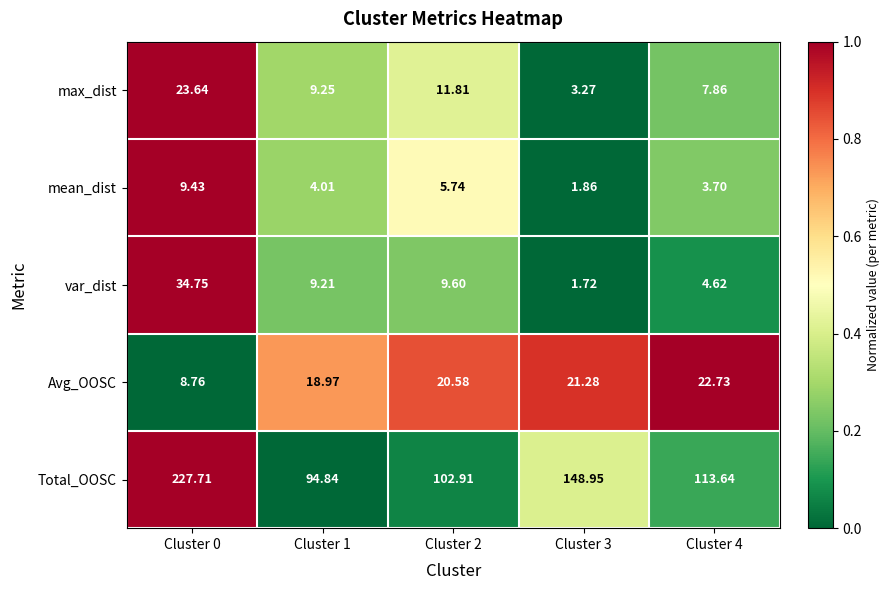

Between Cluster 3 and Cluster 4, which series saw the biggest shift?

Total_OOSC